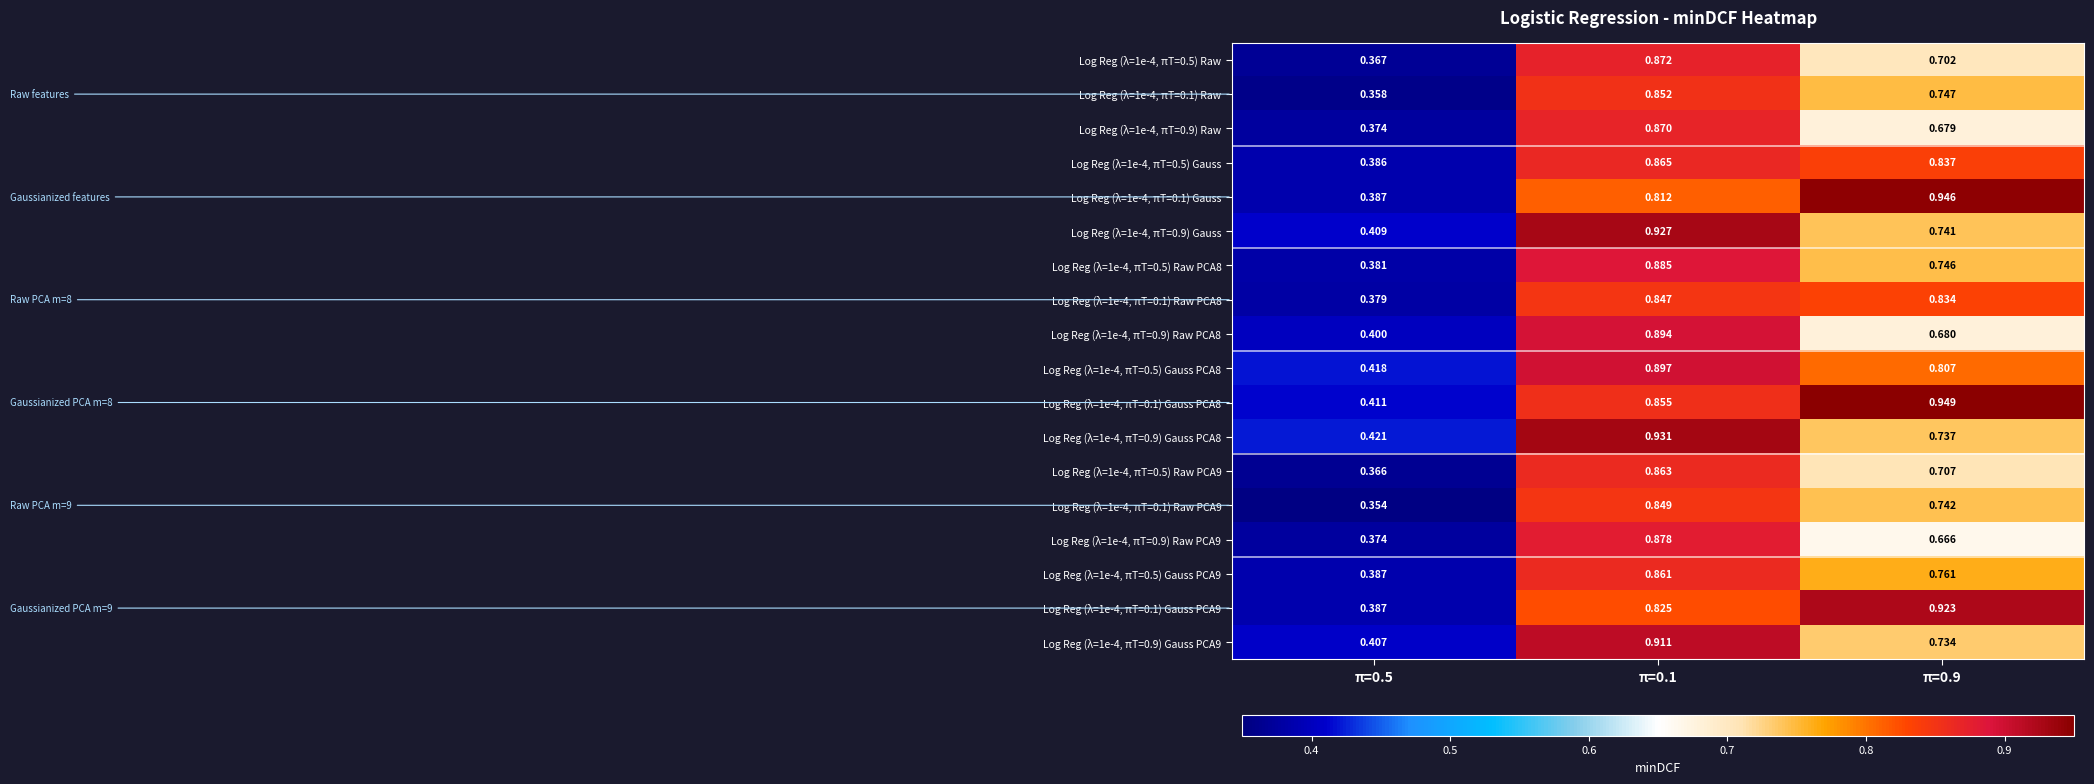

Is the value of Log Reg (λ=1e-4, πT=0.5) Raw PCA9 at π=0.9 greater than the value of Log Reg (λ=1e-4, πT=0.9) Raw PCA9 at π=0.9?

Yes